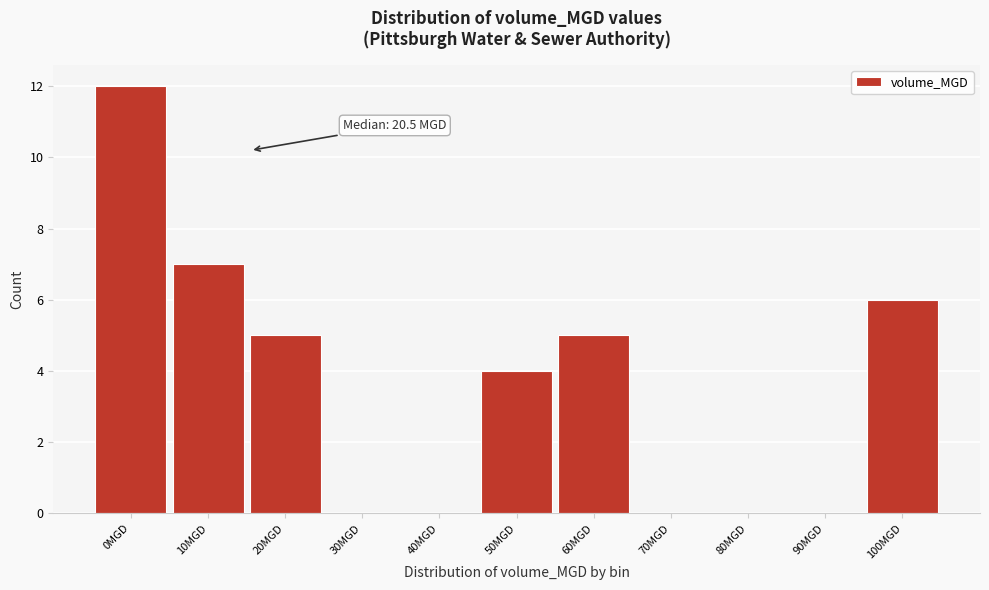

Reading left to right, list all the values displayed in this chart.

0MGD=12	10MGD=7	20MGD=5	30MGD=0	40MGD=0	50MGD=4	60MGD=5	70MGD=0	80MGD=0	90MGD=0	100MGD=6